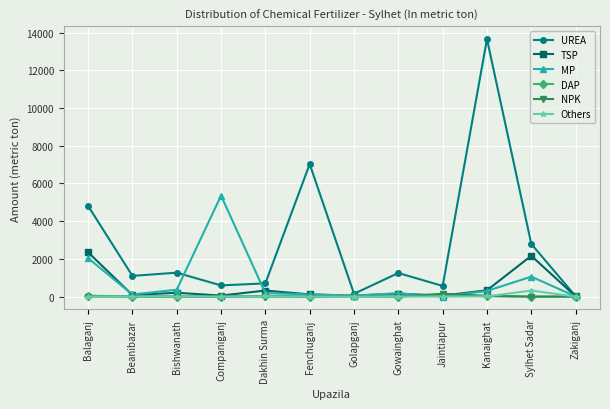

Which series has the widest spread of values?

UREA